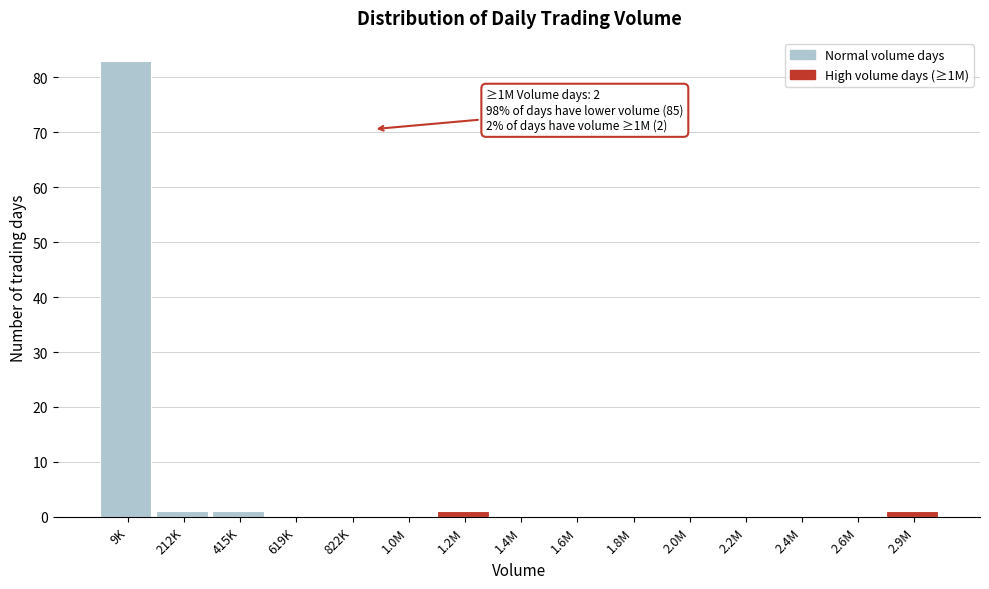

Reading left to right, transcribe all the data shown in this chart.

9K=83	212K=1	415K=1	619K=0	822K=0	1.0M=0	1.2M=1	1.4M=0	1.6M=0	1.8M=0	2.0M=0	2.2M=0	2.4M=0	2.6M=0	2.9M=1